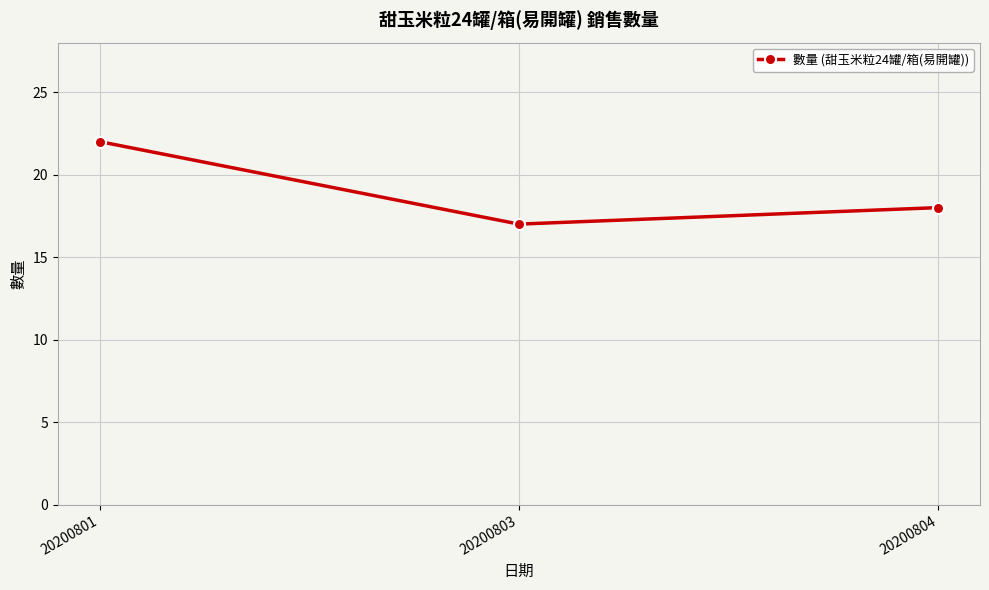

What is the sum of all values?

57